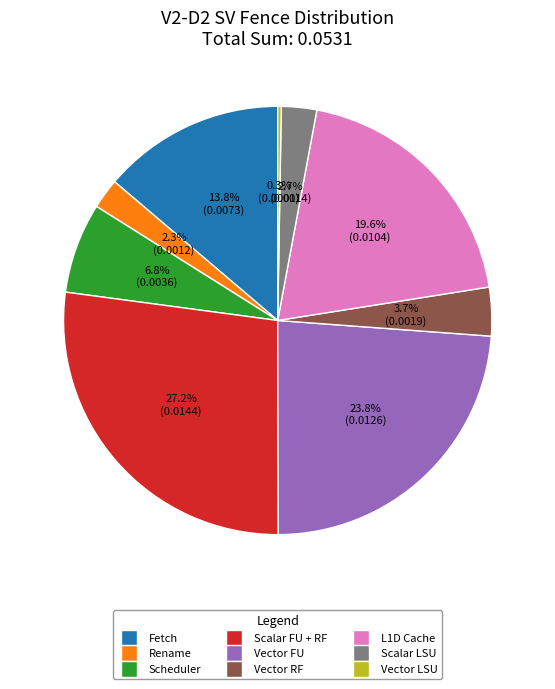

To the nearest percent, what portion does Rename represent?

2%